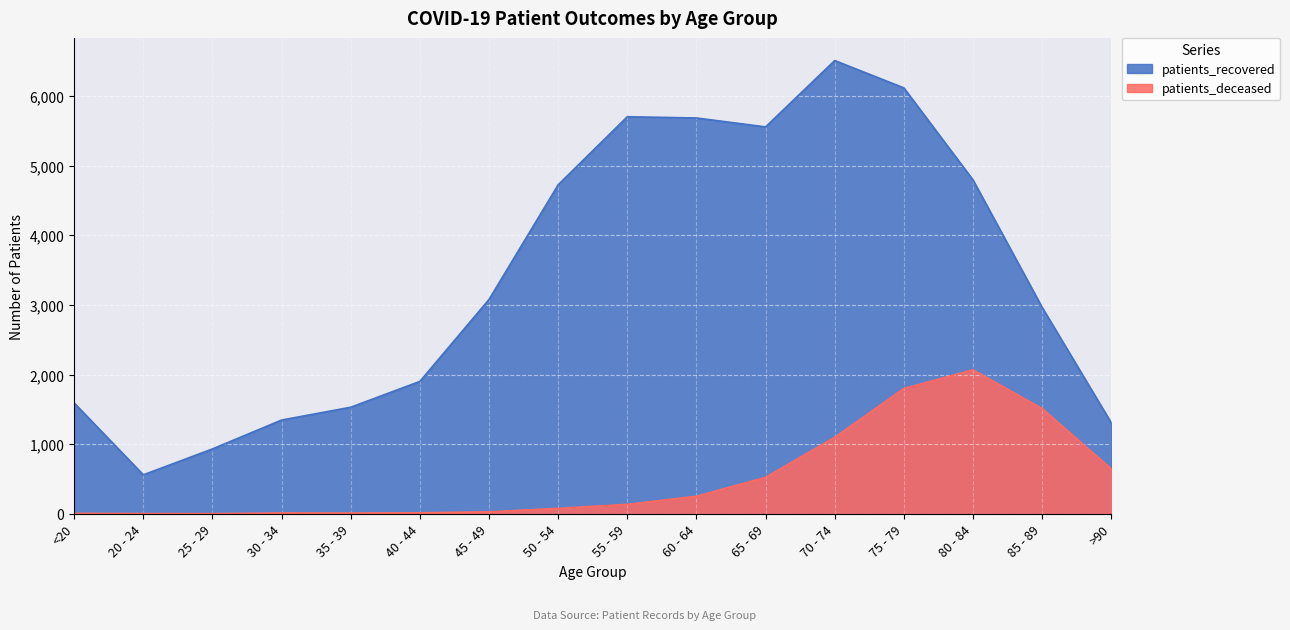

How many lines are shown in the chart?

2